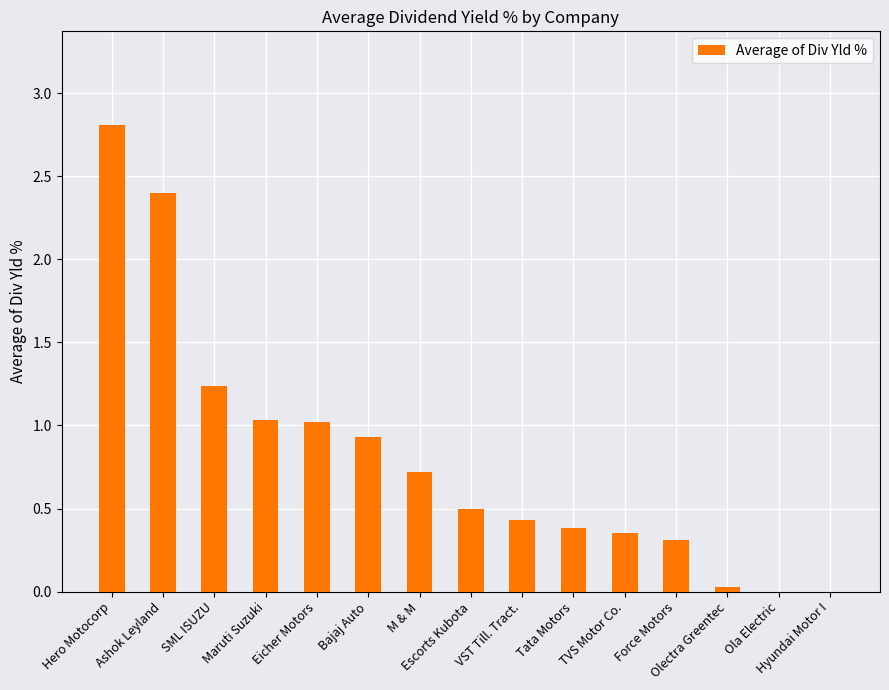

What is the greatest value displayed?

2.8